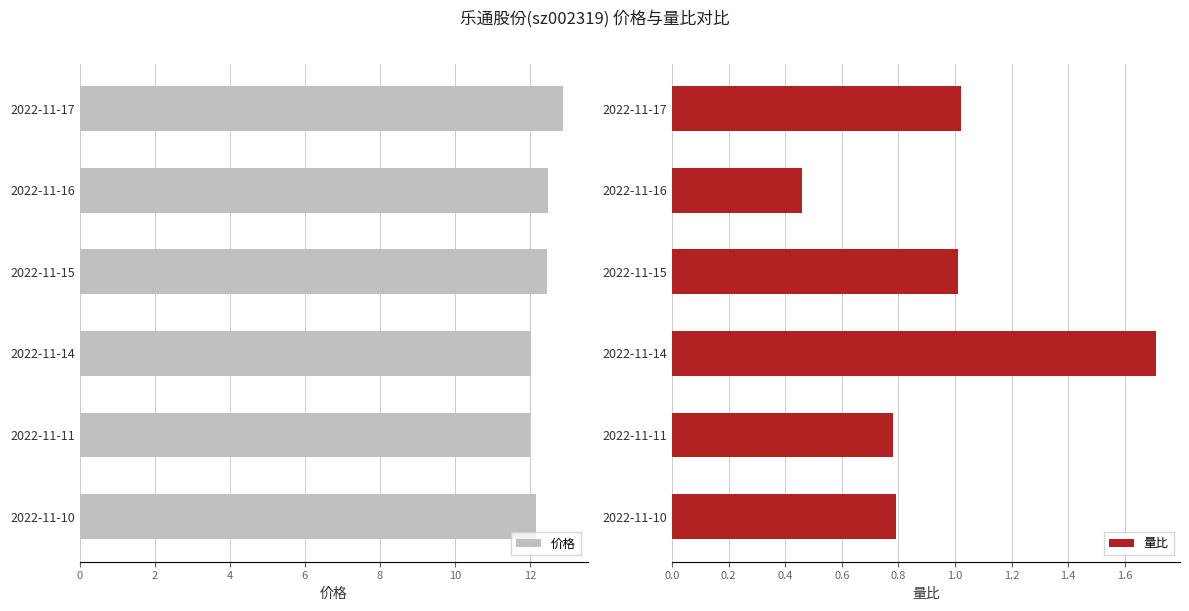

Reading left to right, what are all the values shown in this chart?

价格: 12.9	12.5	12.4	12.0	12.0	12.1
量比: 1.0	0.5	1.0	1.7	0.8	0.8